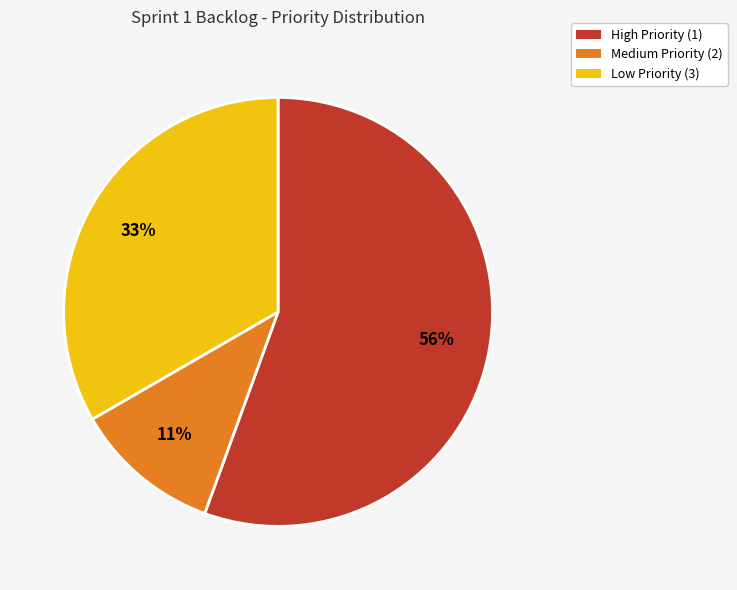

To the nearest percent, what is the average slice percentage?

33%